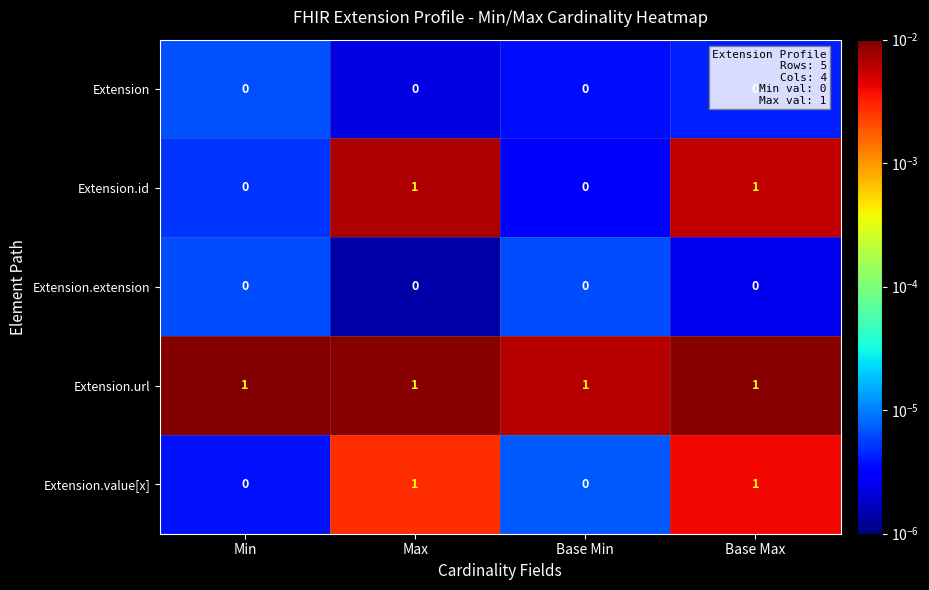

At how many categories does at least one series exceed 0?

4